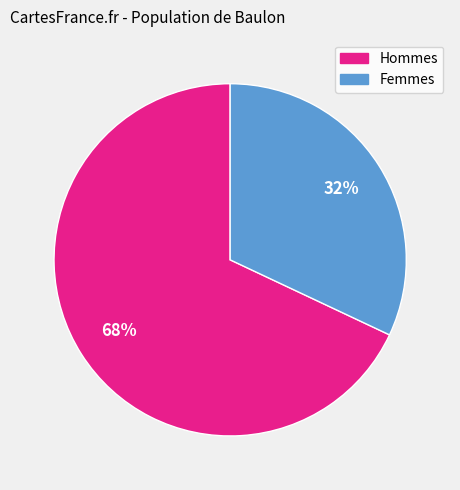

How many slices are in this pie chart?

2